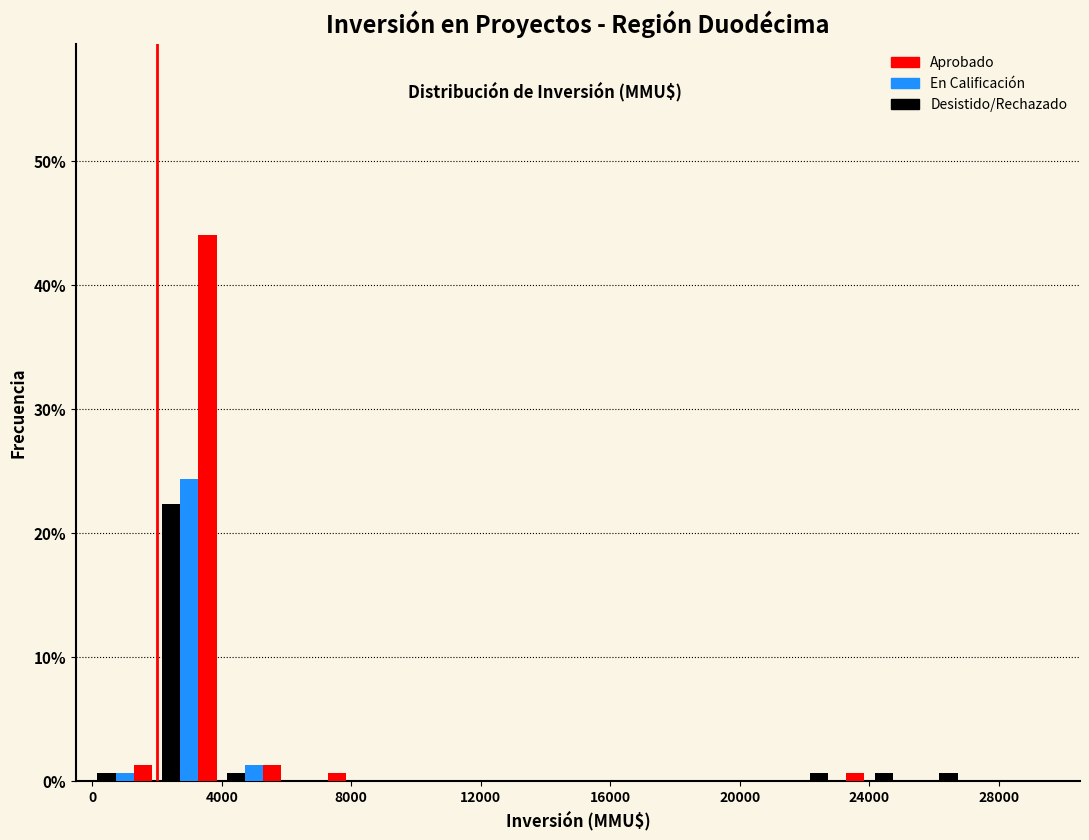

In the En Calificación series, which range on the x-axis has the tallest bar?

2000 to 4000